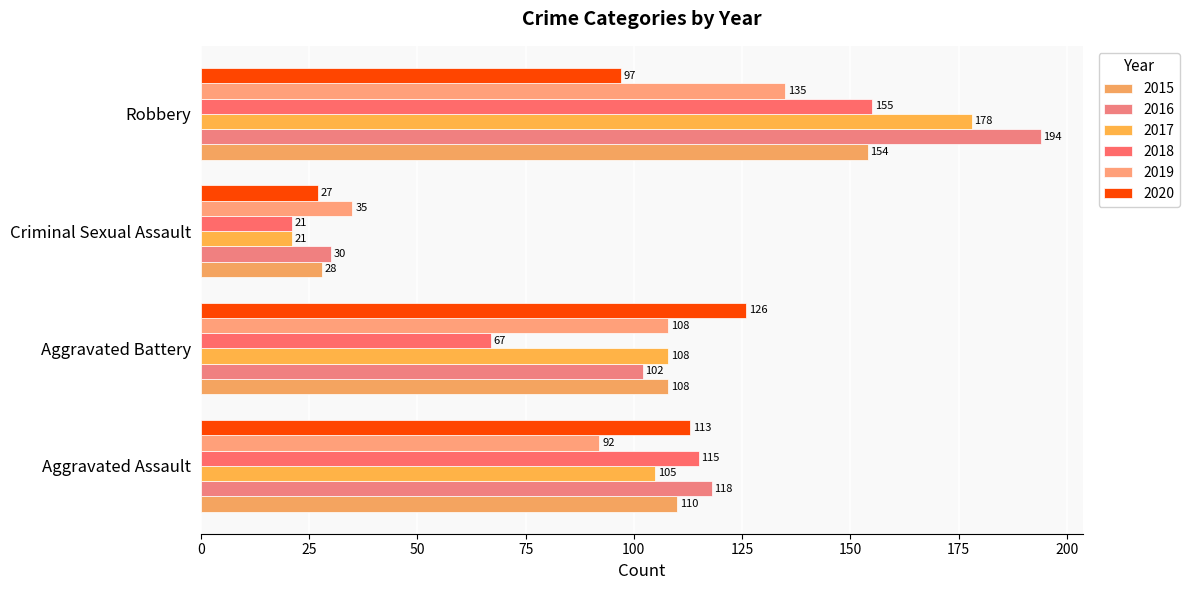

What position from the left is Robbery?

4